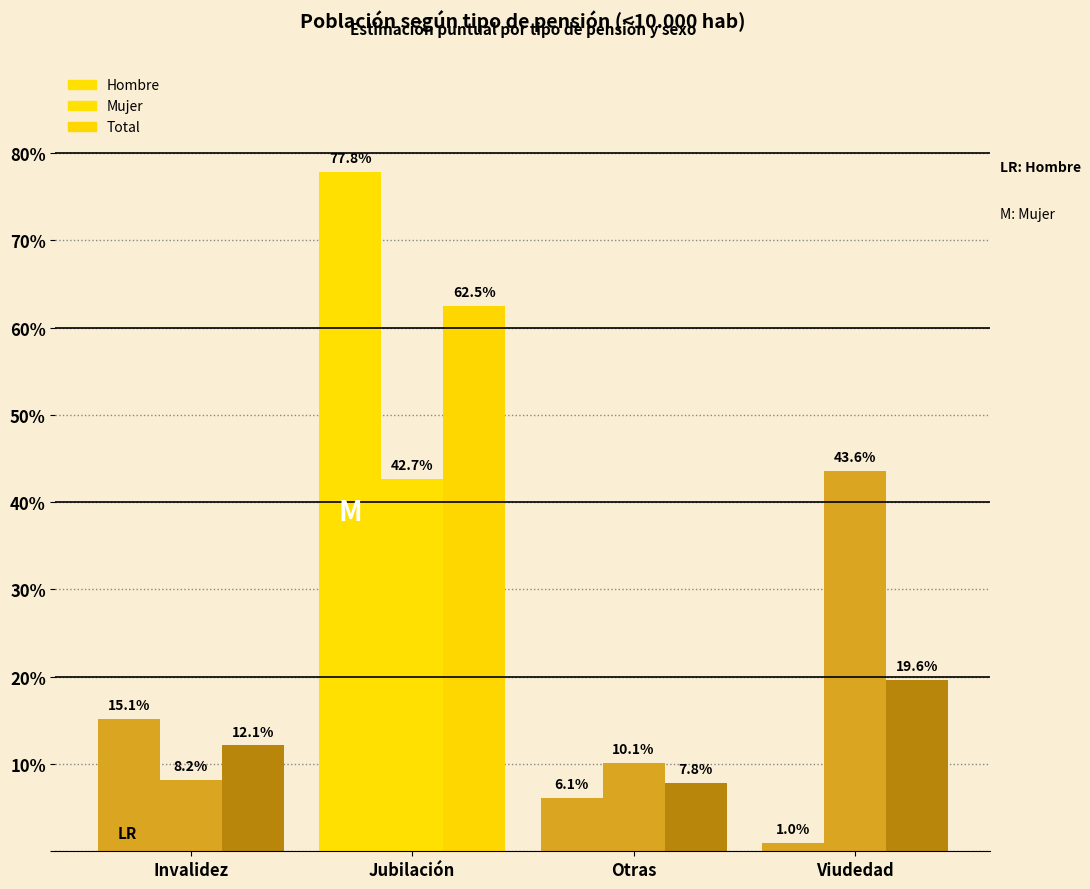

Are the bars grouped side by side (vs. stacked)?

Yes